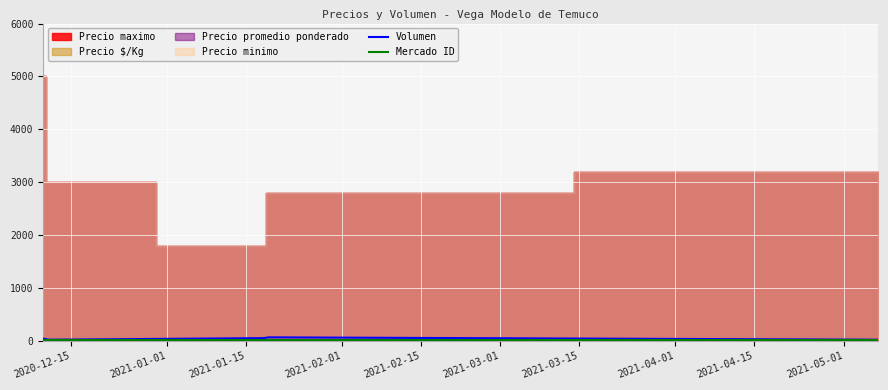

What is the smallest value displayed?

10